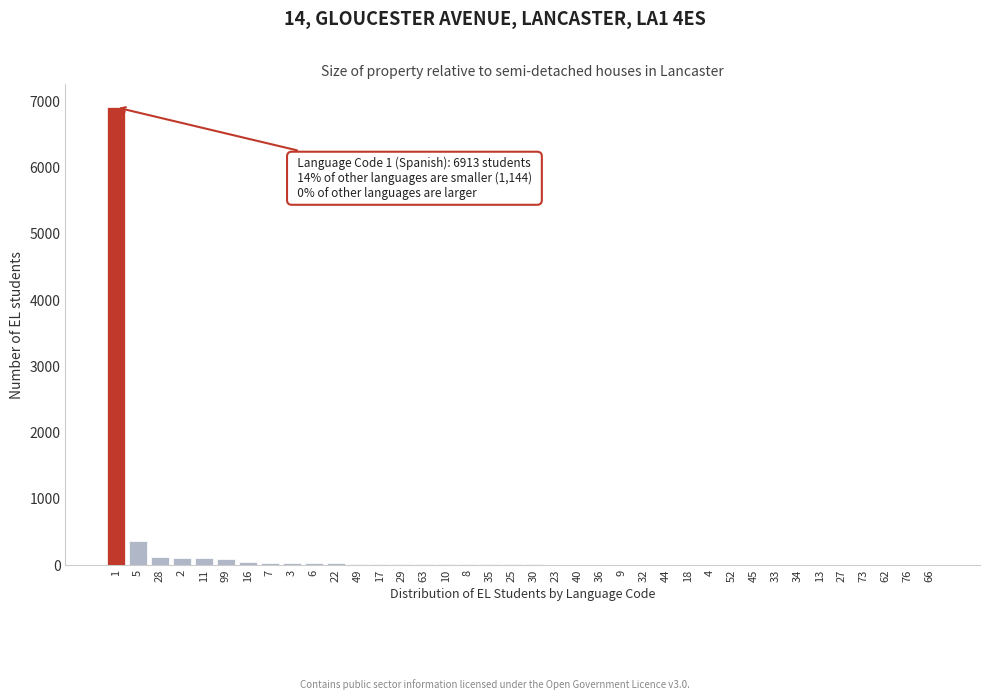

Is it true that the value at 1 is 11365?

False